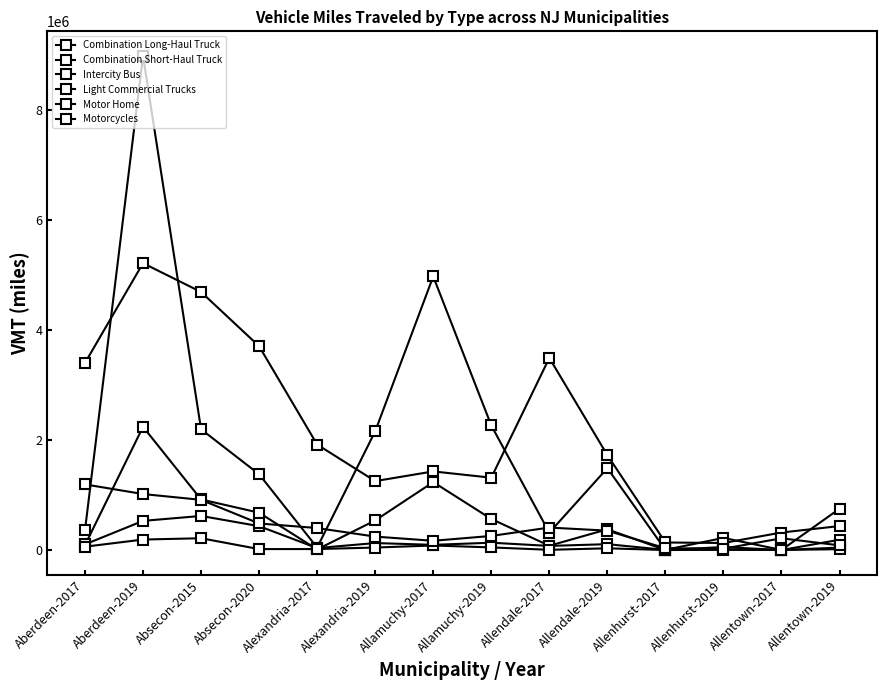

How many data points does each series have?

14